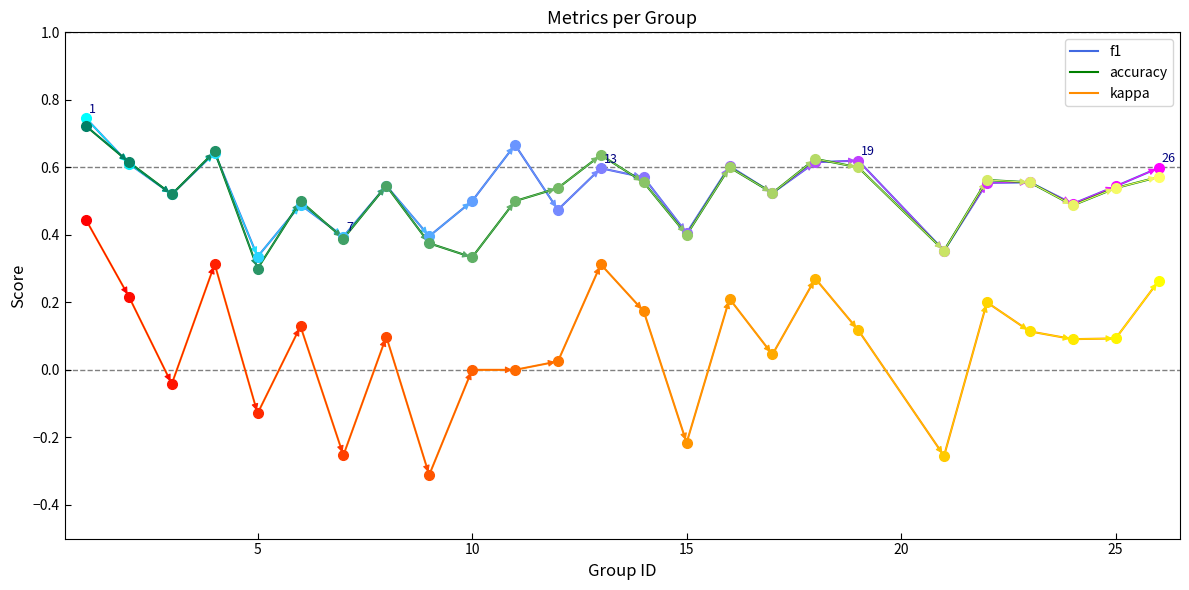

True or false: kappa and accuracy cross at least once.

False